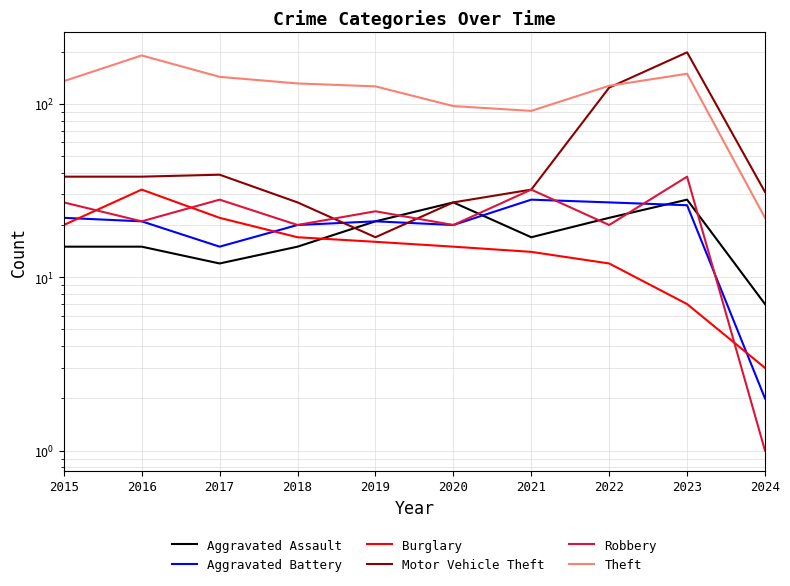

True or false: Theft and Burglary intersect in this chart.

False